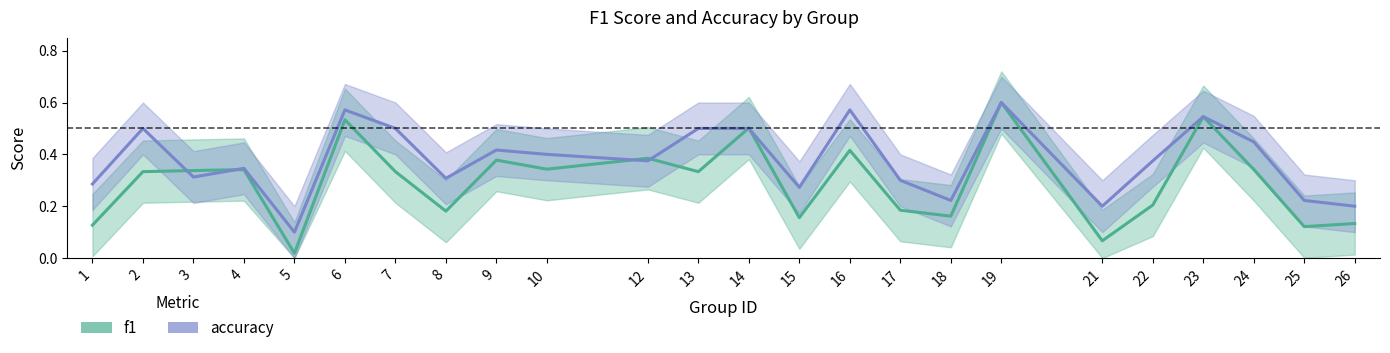

Is the value of accuracy at 26 greater than the value of f1 at 17?

Yes